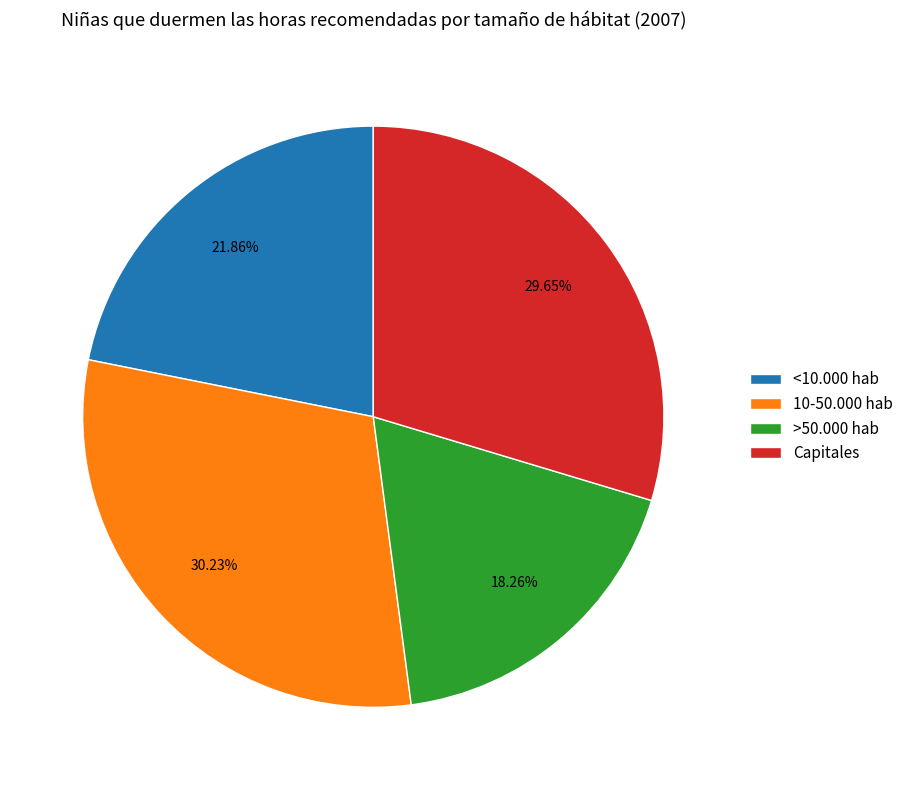

To the nearest percent, what percentage of the pie is Capitales?

30%